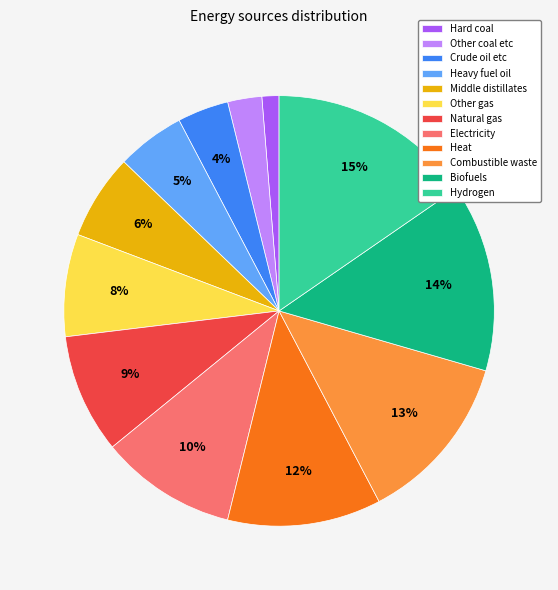

Does any single category account for the majority?

No